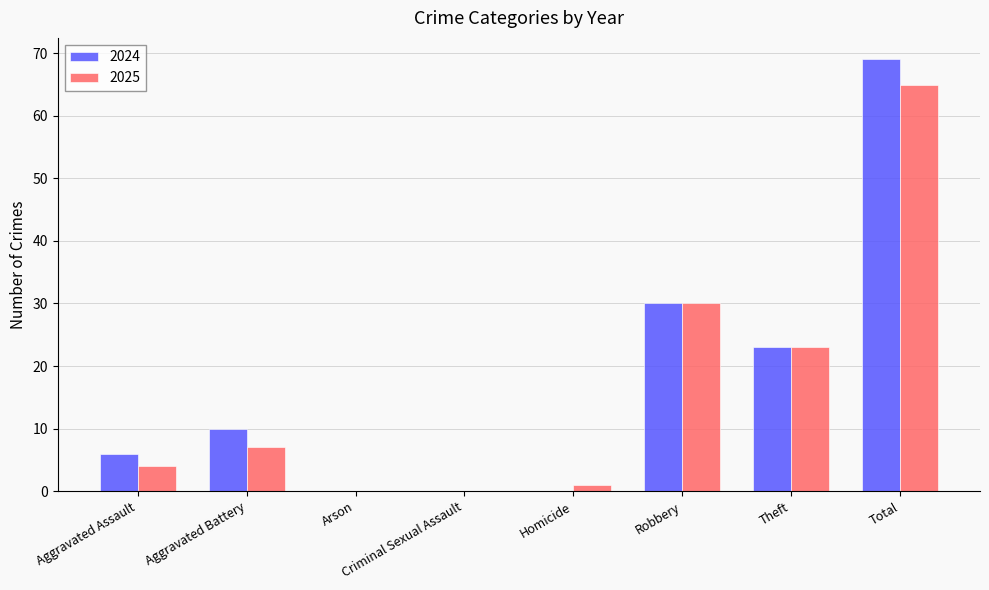

Between Robbery and Total, which series saw the biggest shift?

2024